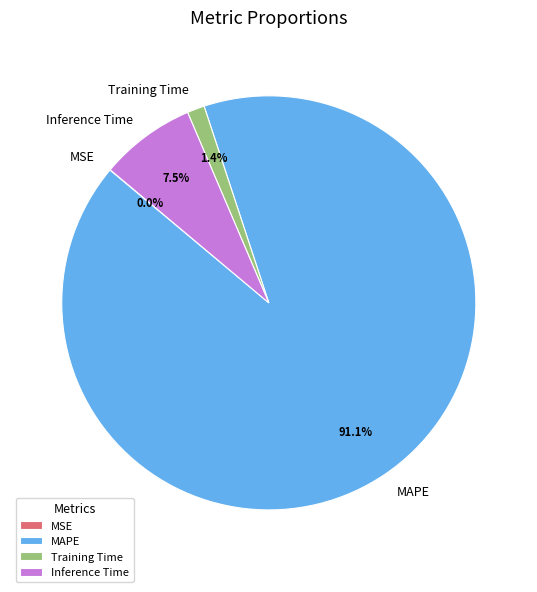

What is the majority slice?

MAPE